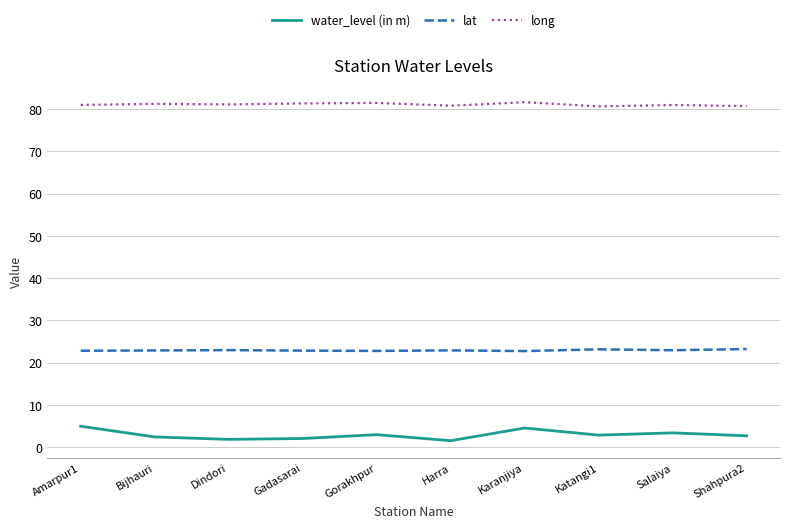

What is the difference between the maximum and minimum values in the water_level (in m) series?

3.4